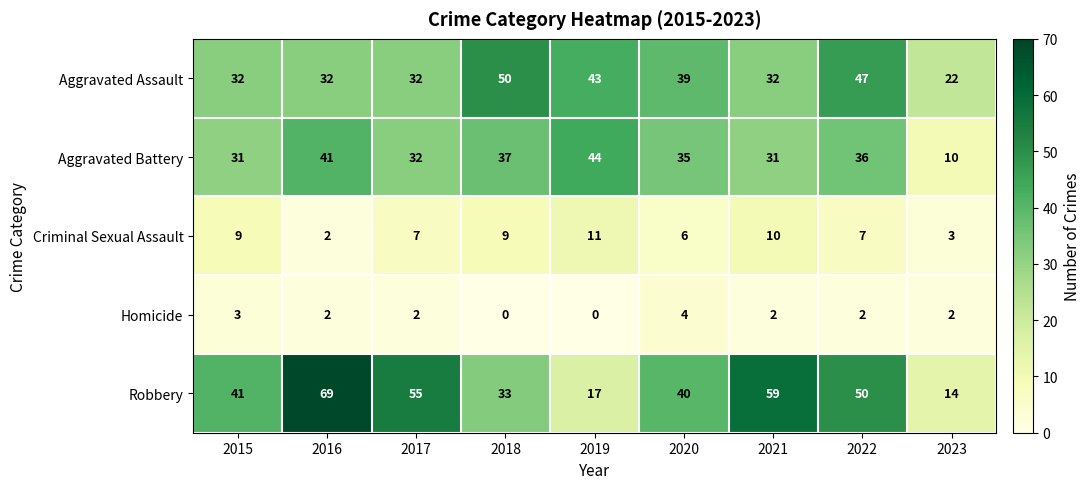

What is the difference between the maximum and minimum values in the Aggravated Assault series?

28